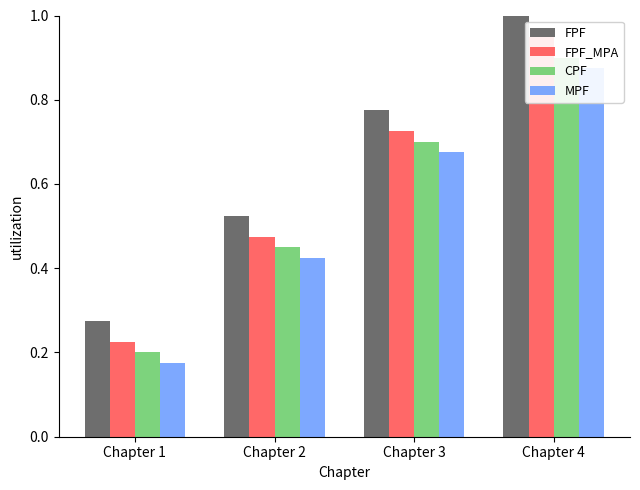

What is the difference between the maximum and second lowest values in the MPF series?

0.5